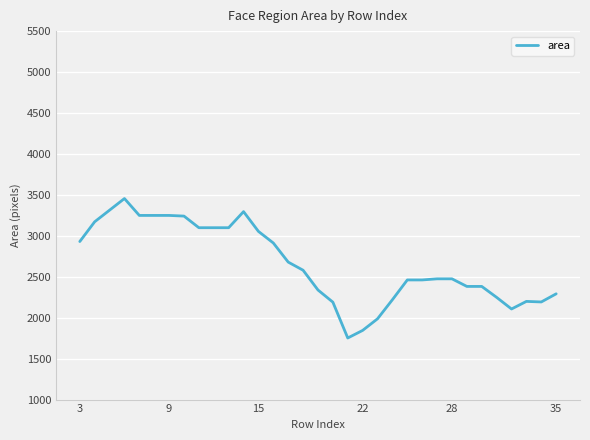

What is the difference between the maximum and minimum values?

1703.0